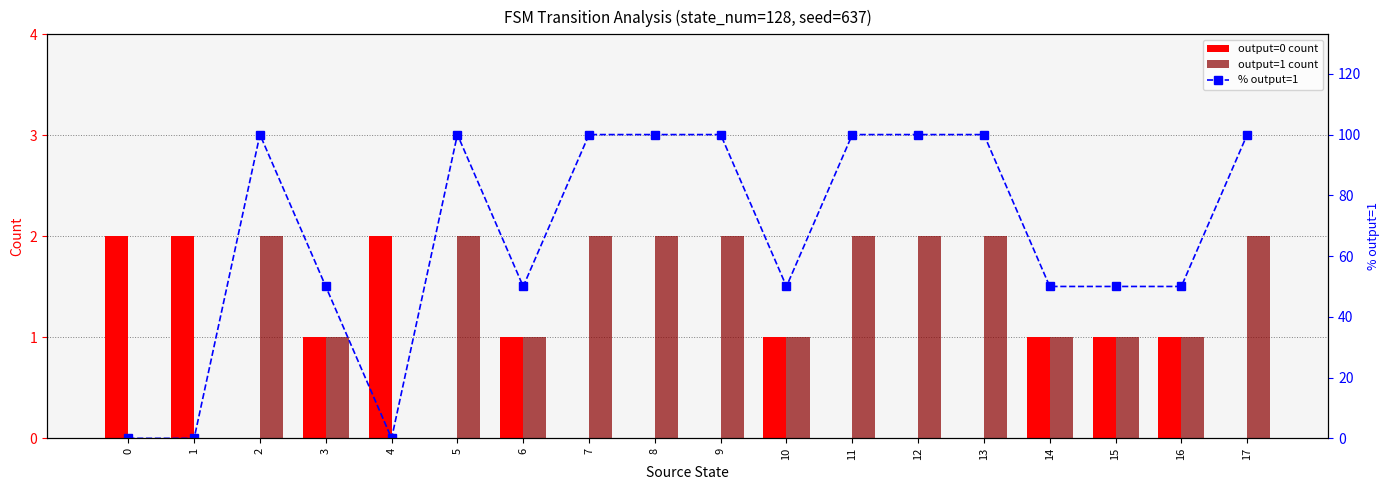

The value of output=1 count at 0 is 0. True or false?

True